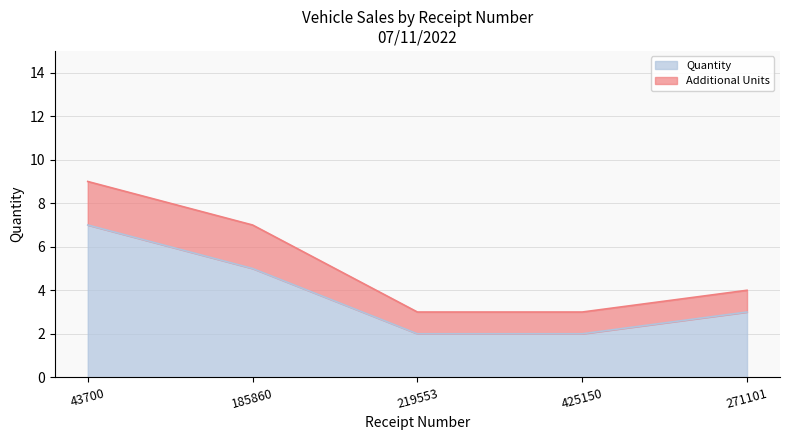

Reading left to right, extract all data points from this chart.

43700=7	185860=5	219553=2	425150=2	271101=3